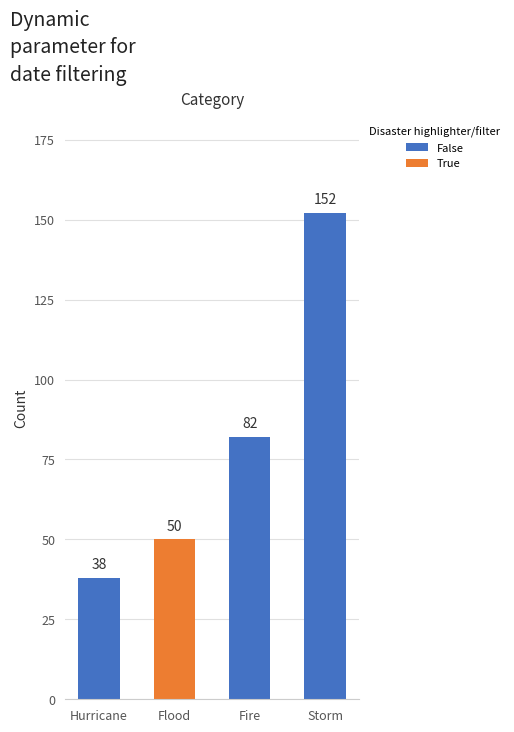

What is the difference between the maximum and second lowest values?

102